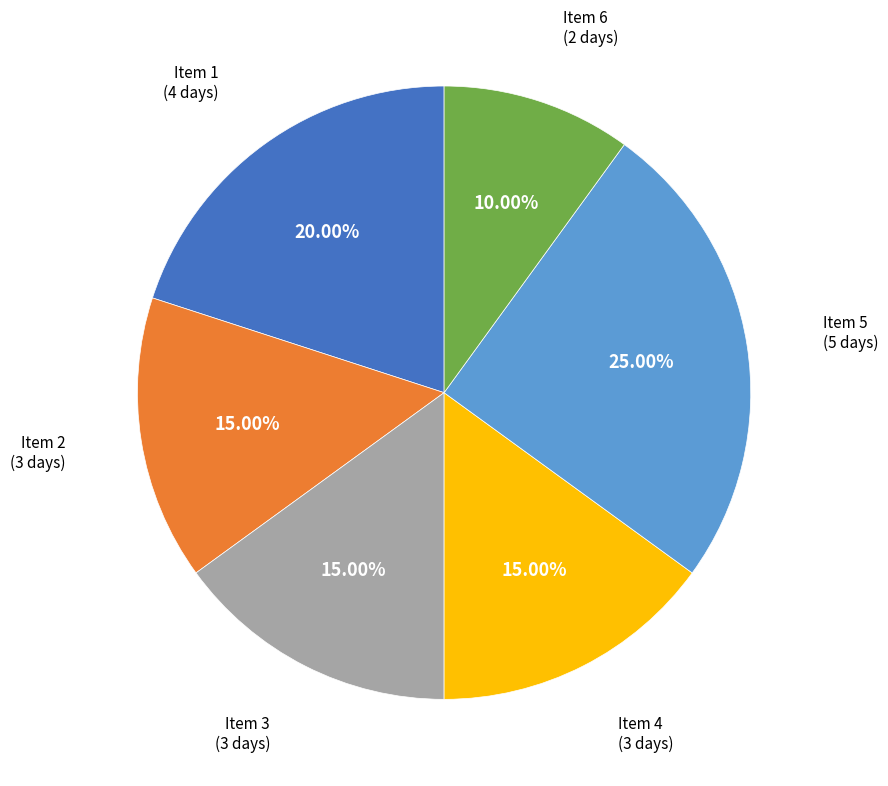

Combined, do Item 1 (4 days) and Item 5 (5 days) account for over 50%?

No